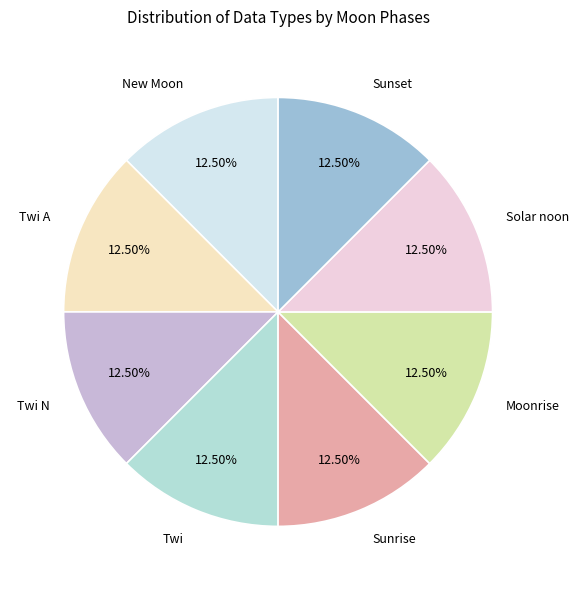

What is the ratio of the value at Twi to the value at Twi N?

1.0